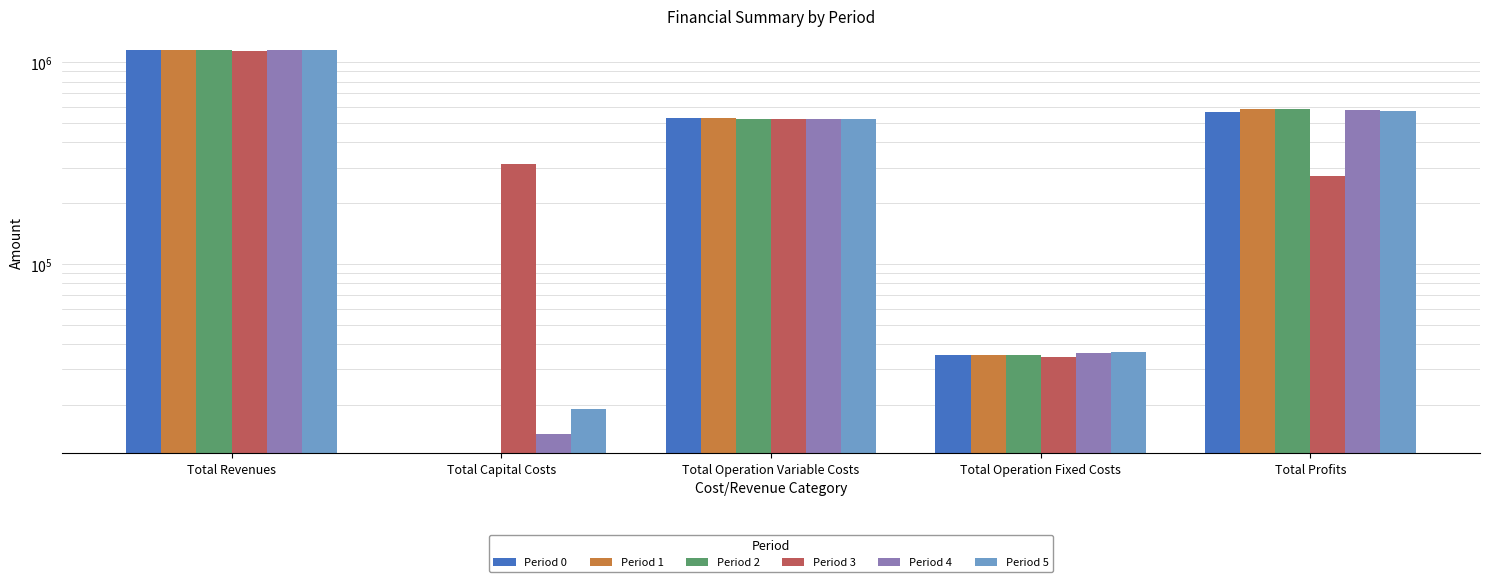

What are all the series names shown in the legend?

Period 0, Period 1, Period 2, Period 3, Period 4, Period 5